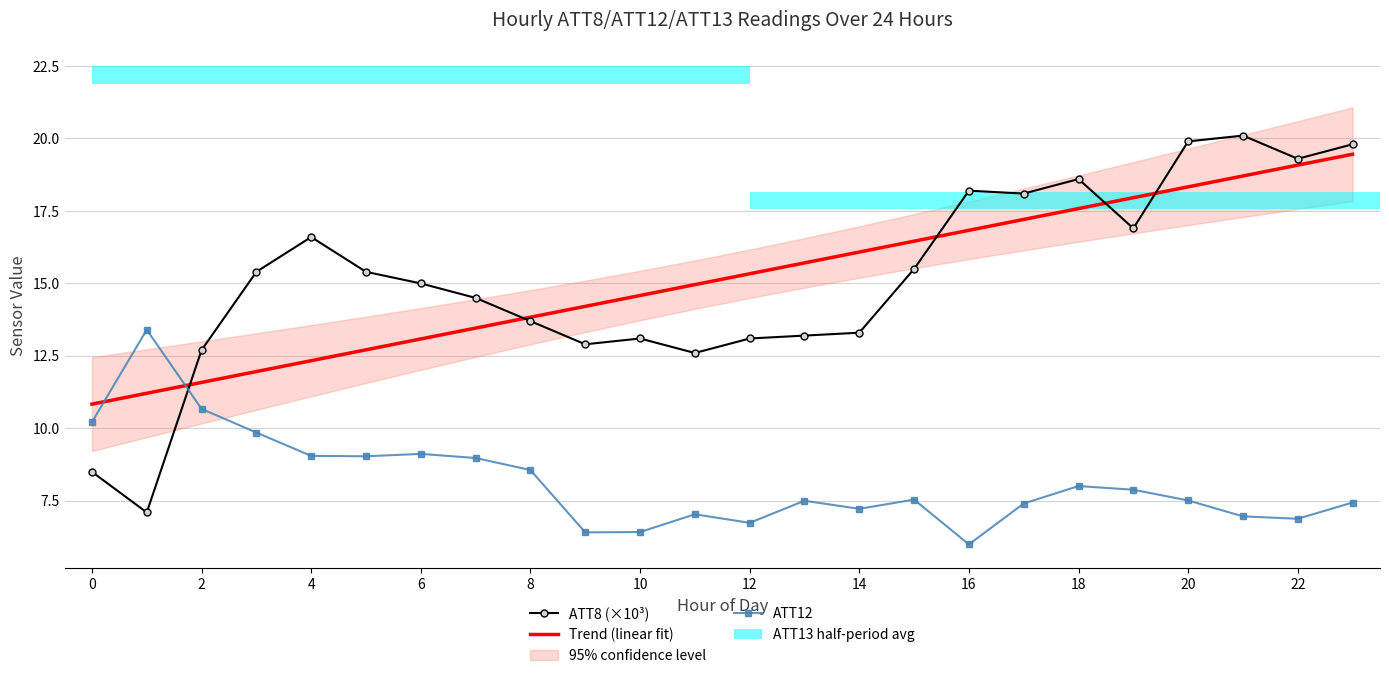

Reading left to right, transcribe all the data shown in this chart.

ATT8 (×10³): 8.5	7.1	12.7	15.4	16.6	15.4	15.0	14.5	13.7	12.9	13.1	12.6	13.1	13.2	13.3	15.5	18.2	18.1	18.6	16.9	19.9	20.1	19.3	19.8
Trend (linear fit): 10.8	11.2	11.6	12.0	12.3	12.7	13.1	13.5	13.8	14.2	14.6	15.0	15.3	15.7	16.1	16.5	16.8	17.2	17.6	18.0	18.3	18.7	19.1	19.5
ATT12: 10.2	13.4	10.7	9.9	9.1	9.0	9.1	9.0	8.6	6.4	6.4	7.0	6.7	7.5	7.2	7.5	6.0	7.4	8.0	7.9	7.5	7.0	6.9	7.4